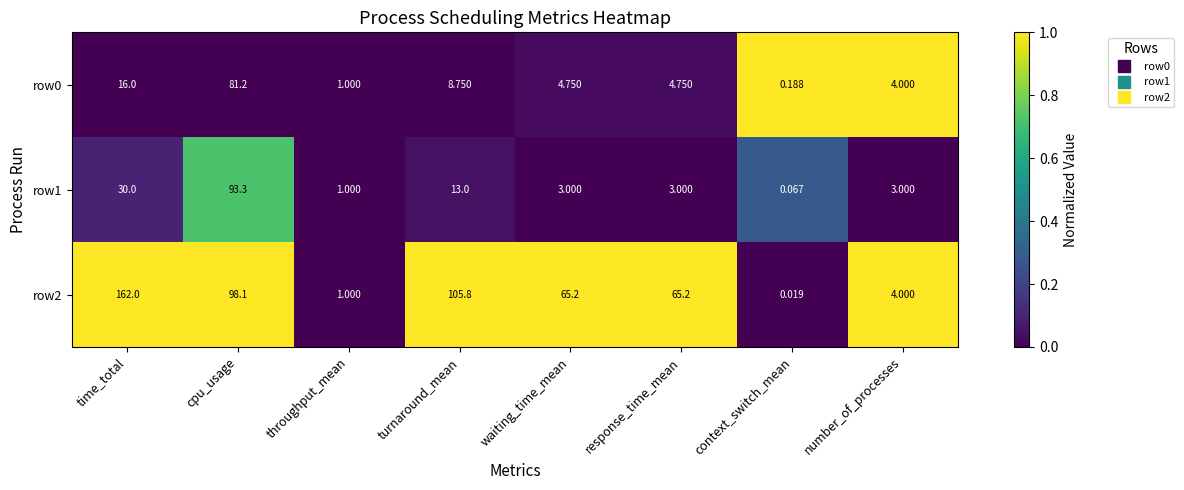

At which label is row0 closest to 40?

time_total